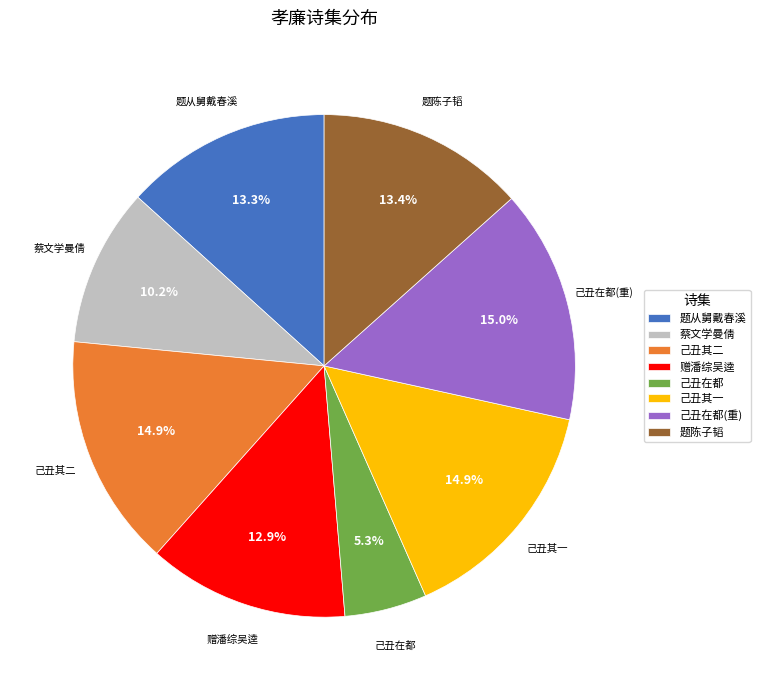

Is there any slice that represents more than half of the pie?

No